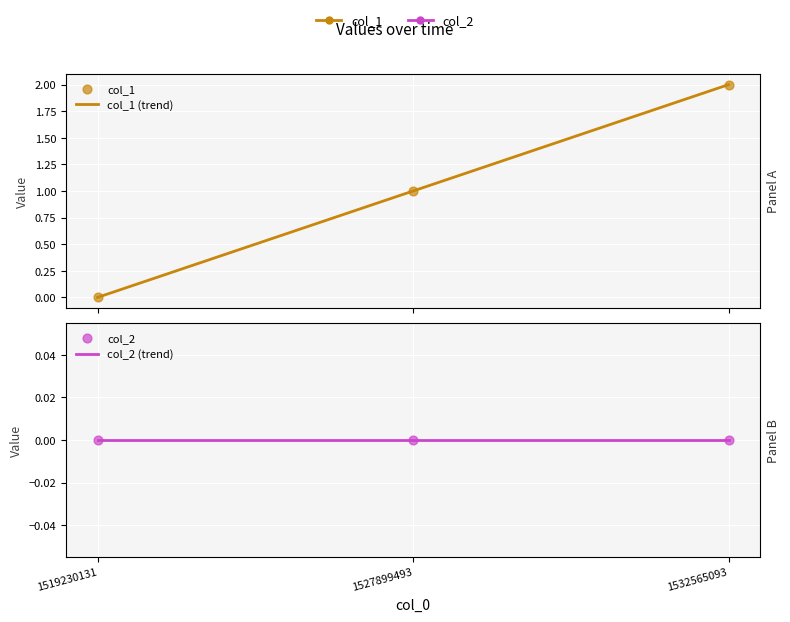

What is the change in value from 1519230131 to 1532565093?

+2